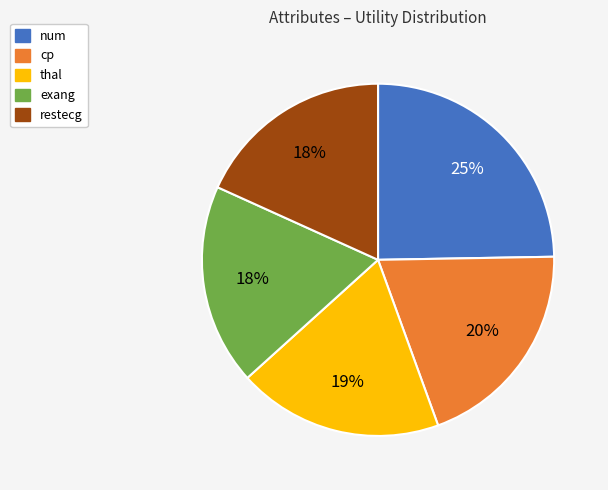

Combined, do num and cp account for over 50%?

No